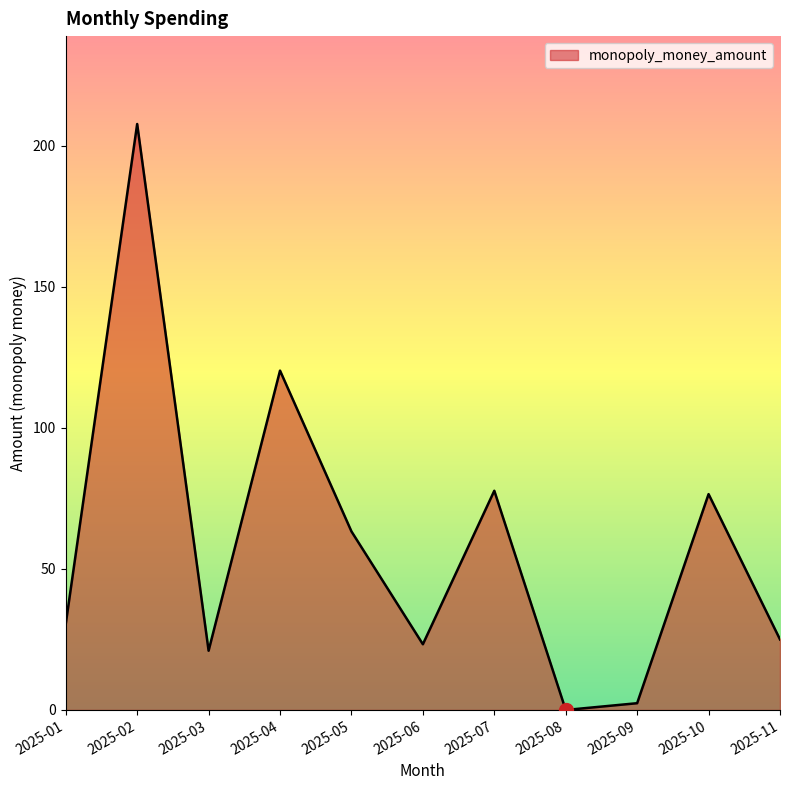

Which category has the highest value across all series?

2025-02